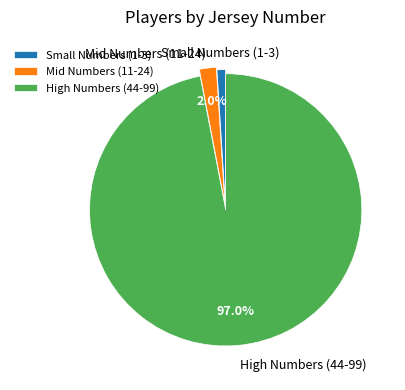

Which slice is the largest?

High Numbers (44-99)